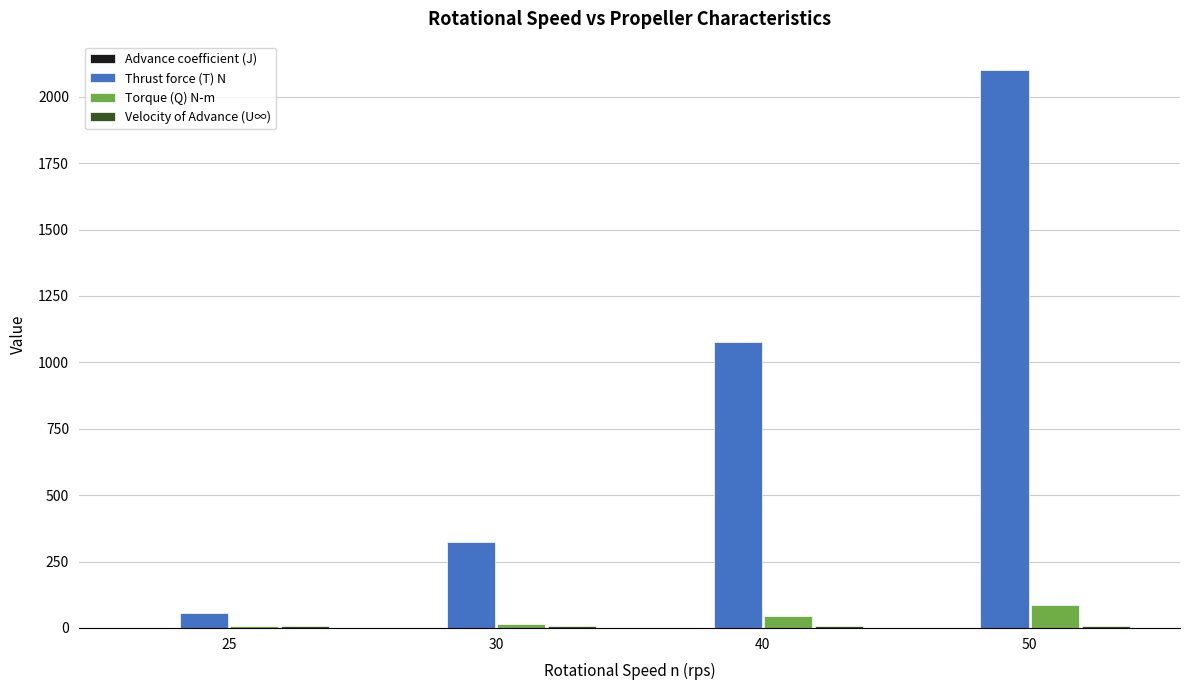

True or false: Thrust force (T) N has a value of 322.8 at 30.

True